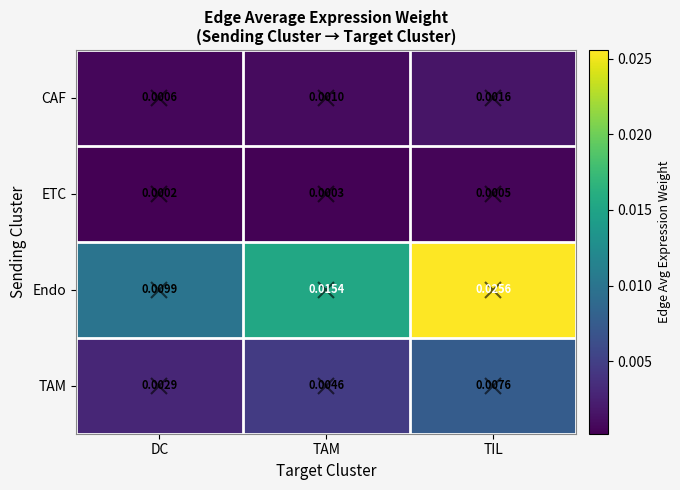

At which category does the chart reach its peak across all series?

TIL